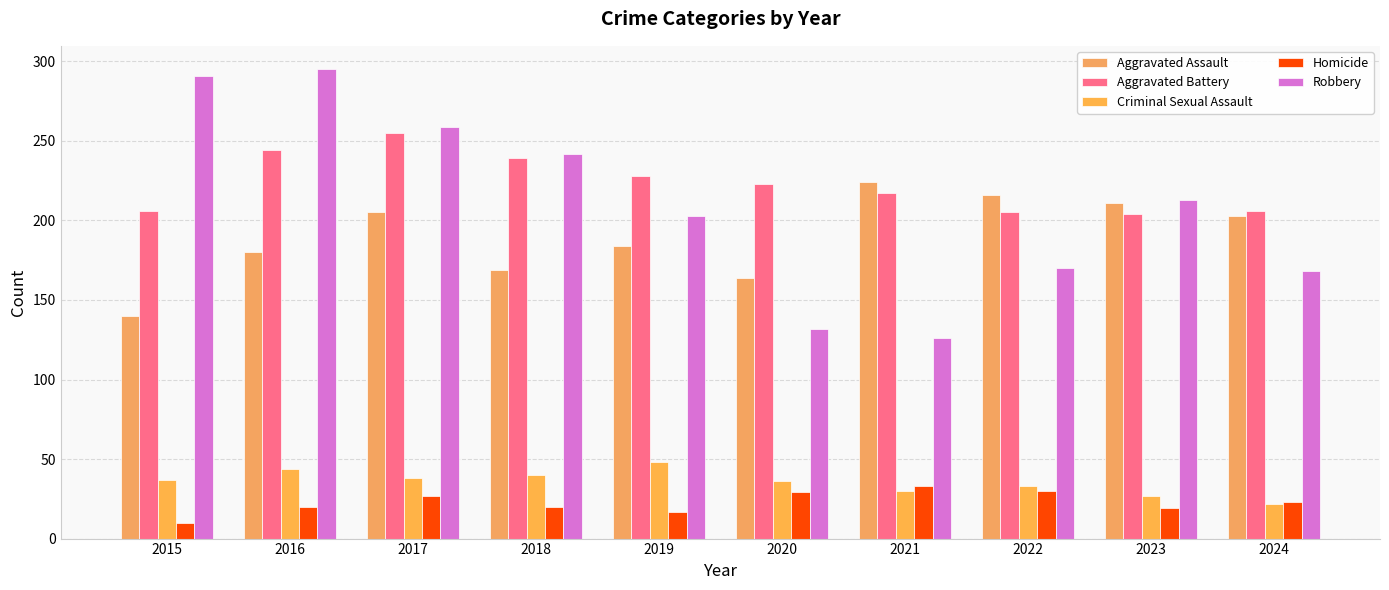

True or false: Criminal Sexual Assault has a value of 38 at 2024.

False